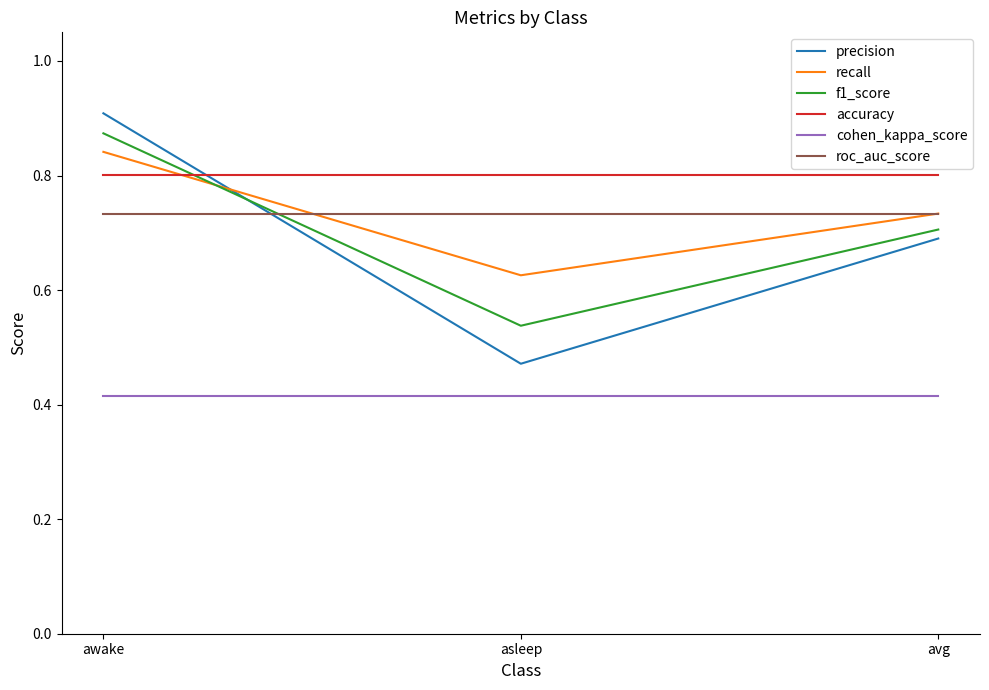

What position from the left is awake?

1